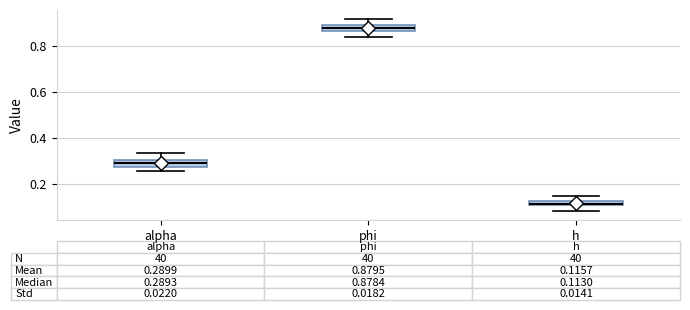

Which box's median line is the highest?

phi